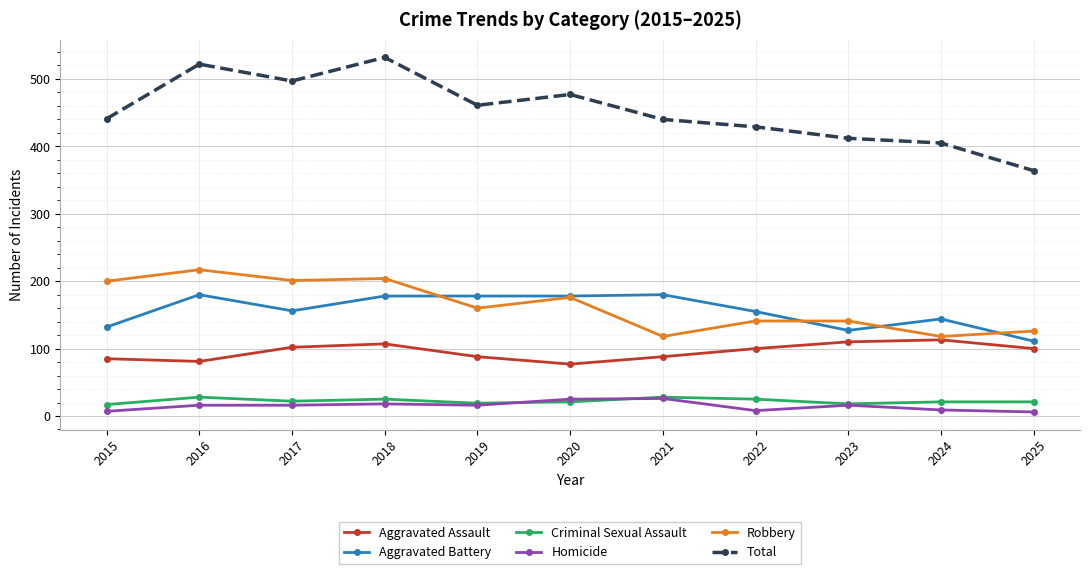

Which category has the lowest value in the Aggravated Battery series?

2025